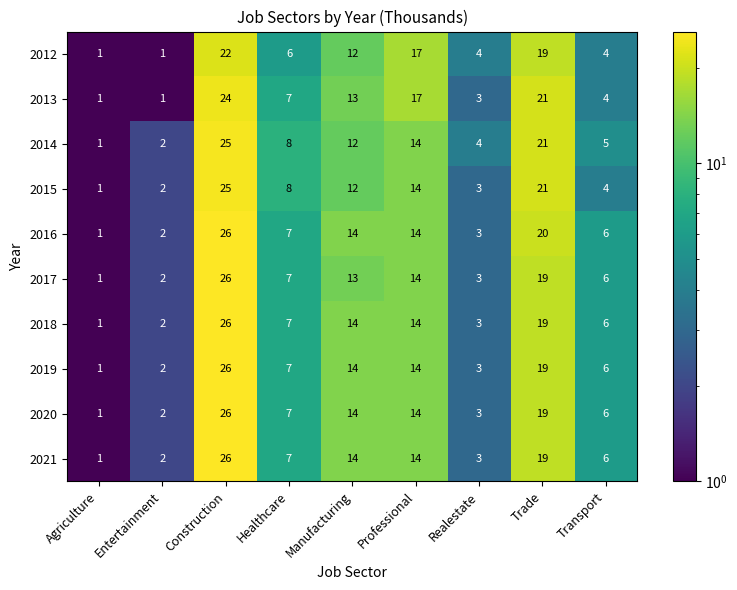

What is the maximum value for 2013?

24